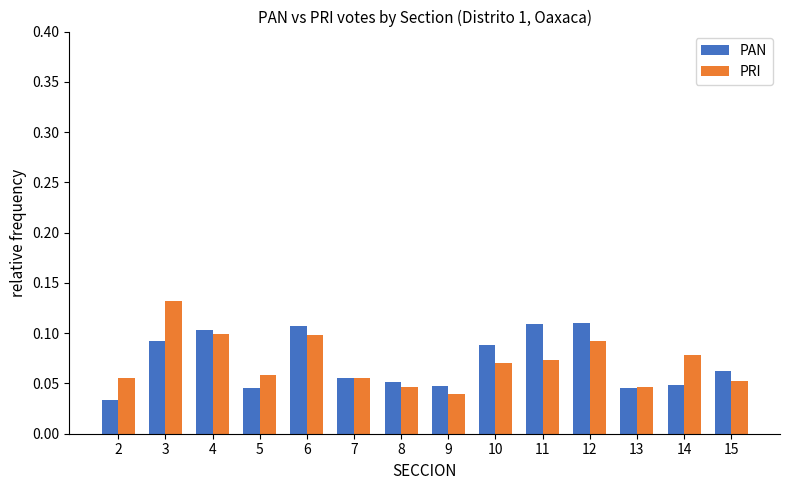

What is the sum of all PAN values?

1.0